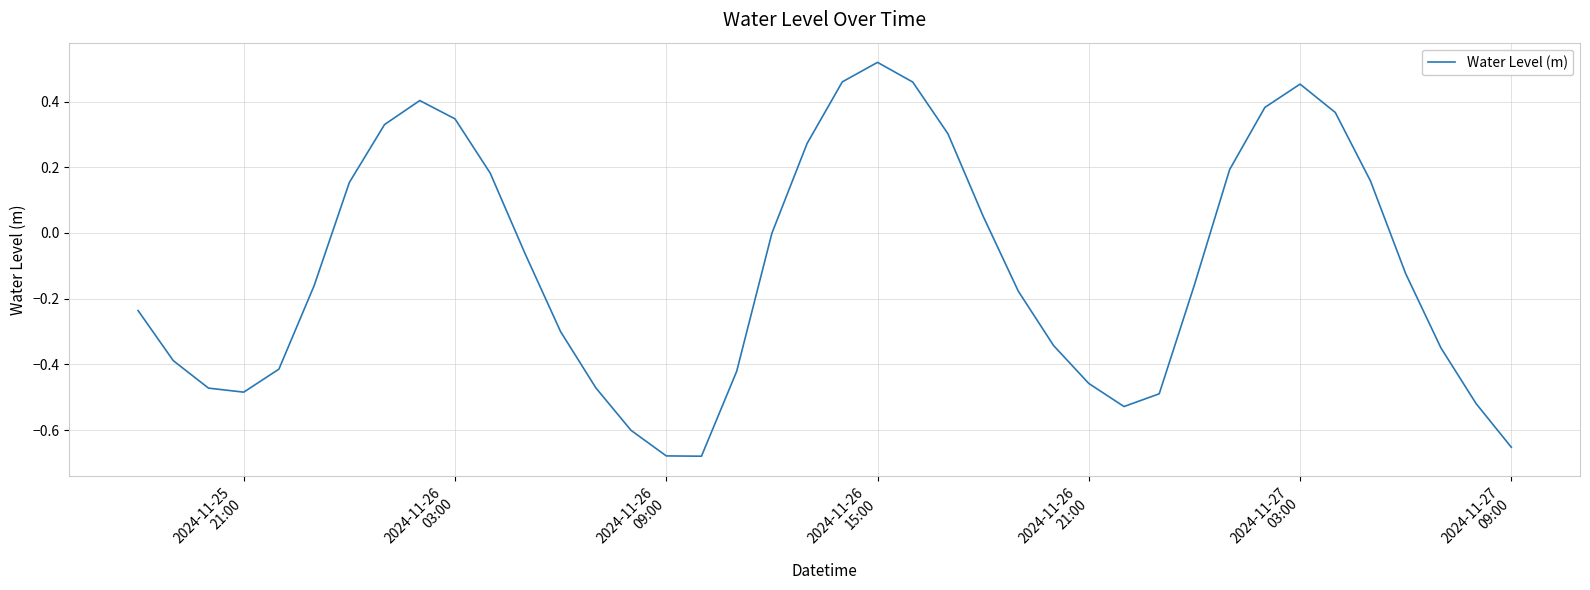

What is the difference between the maximum and minimum values?

1.2